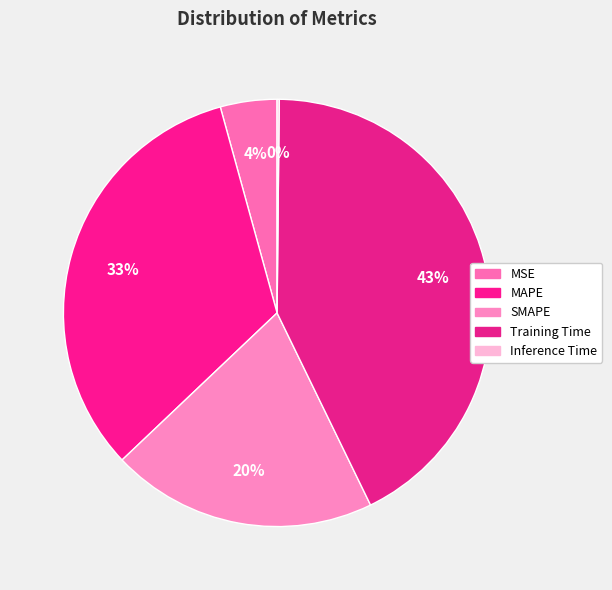

Which category has the biggest portion of the pie?

Training Time